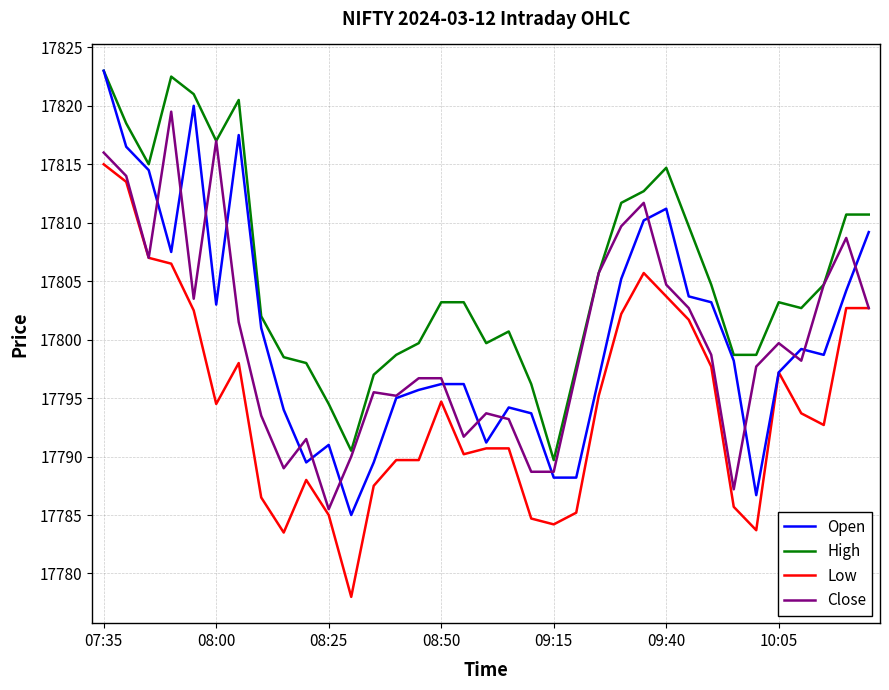

Which series has the widest spread of values?

Open